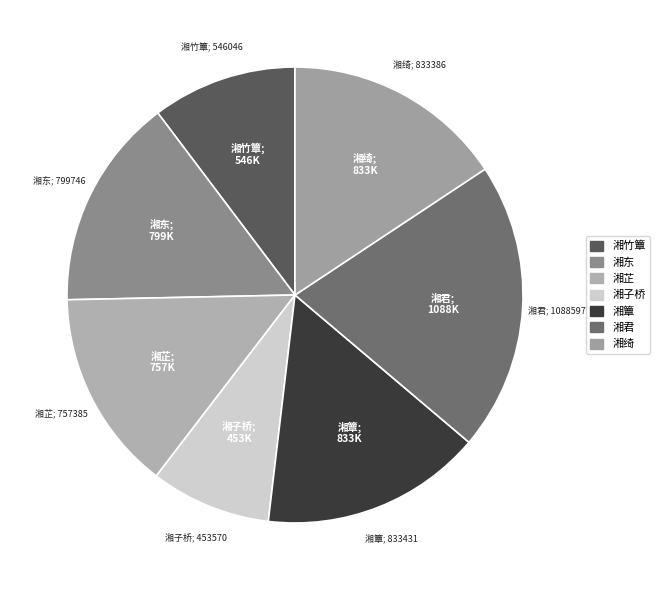

How many slices are in this pie chart?

7